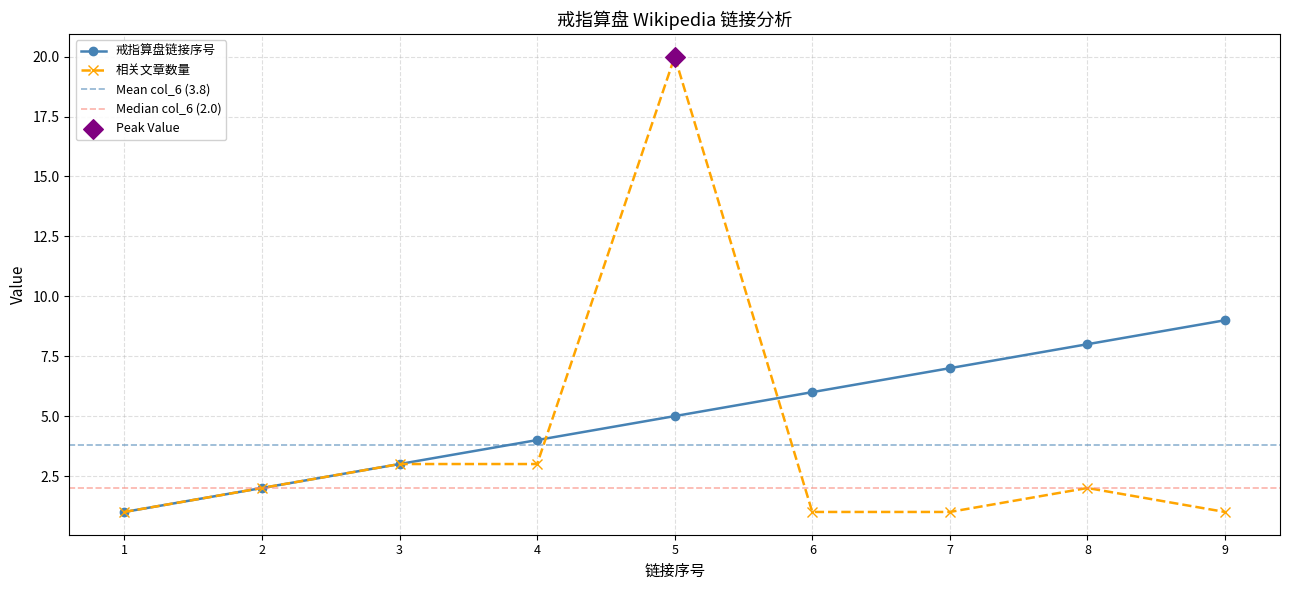

Is it true that 戒指算盘链接序号 equals 1 at 2?

False